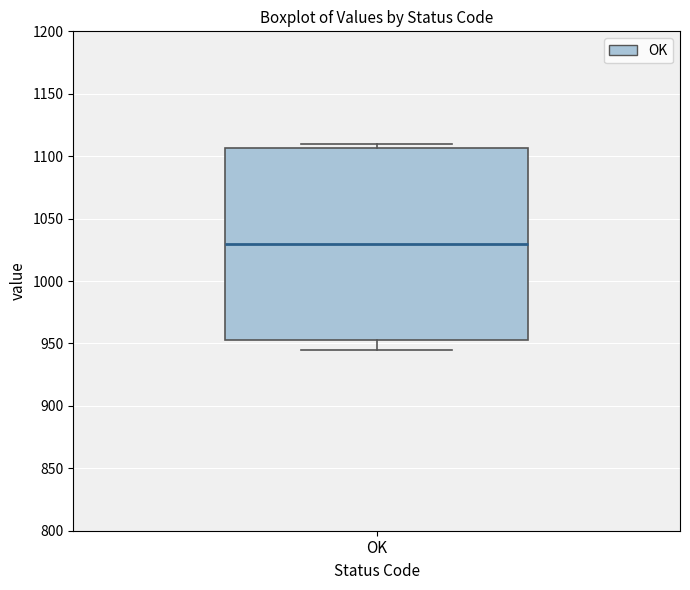

Where does the median line of the box for OK sit on the y-axis? The values are not printed on the chart, so give them approximately, as read against the axis.

1030